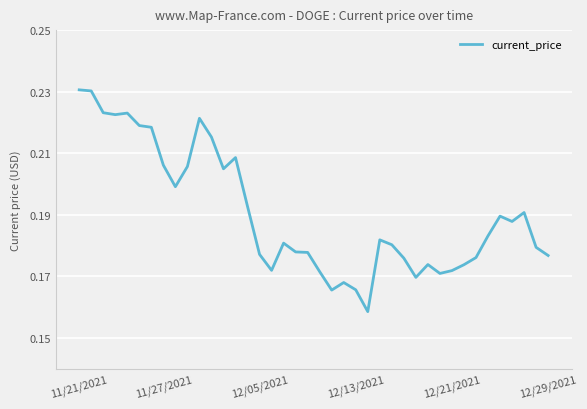

Is this an area chart (filled region under the line)?

No